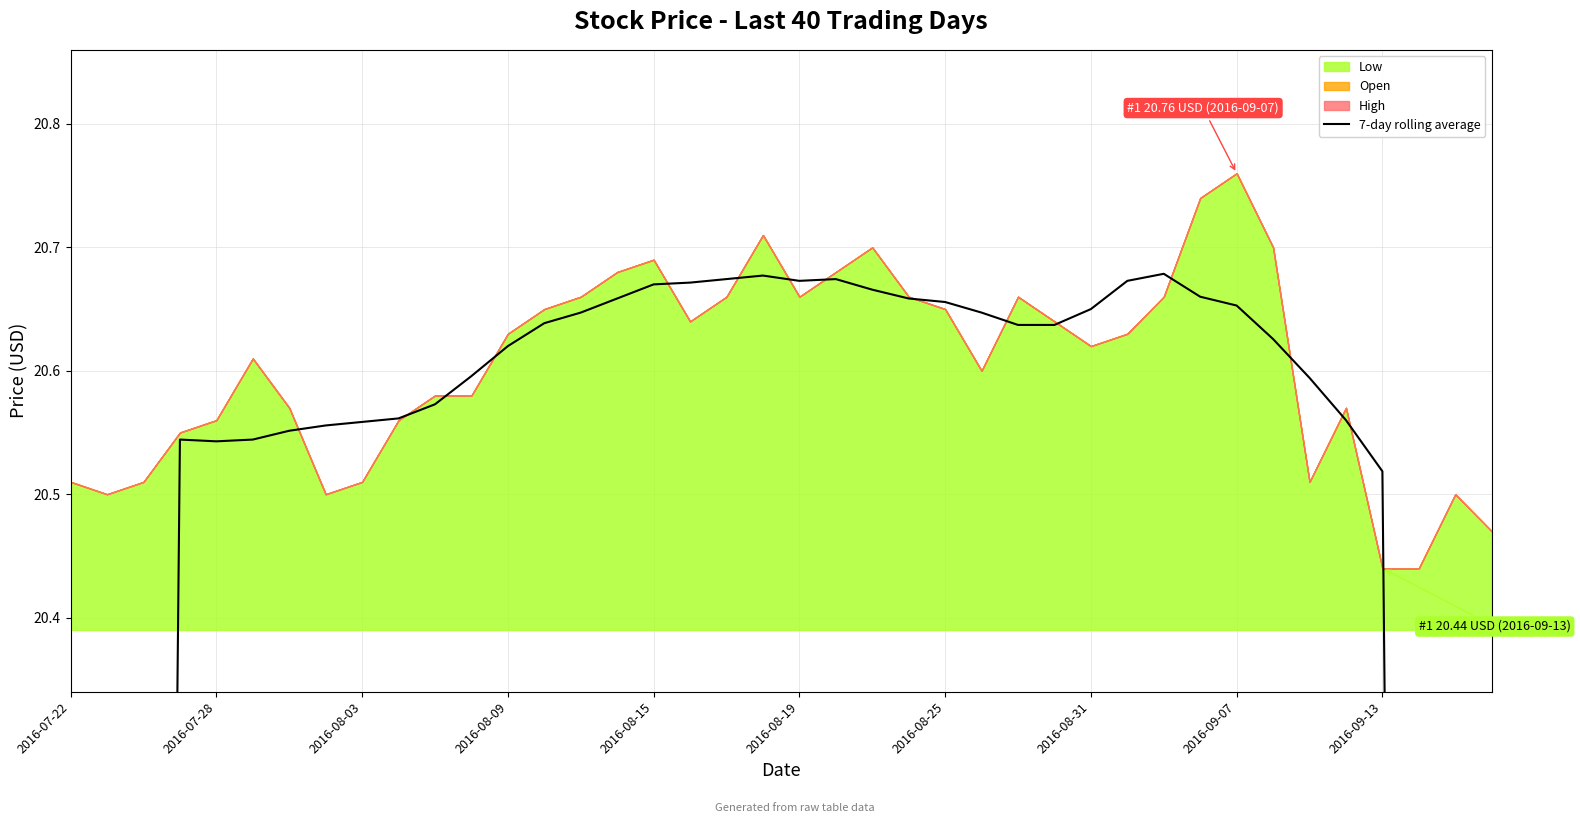

What is the difference between the values at 2016-08-15 and 19?

0.1